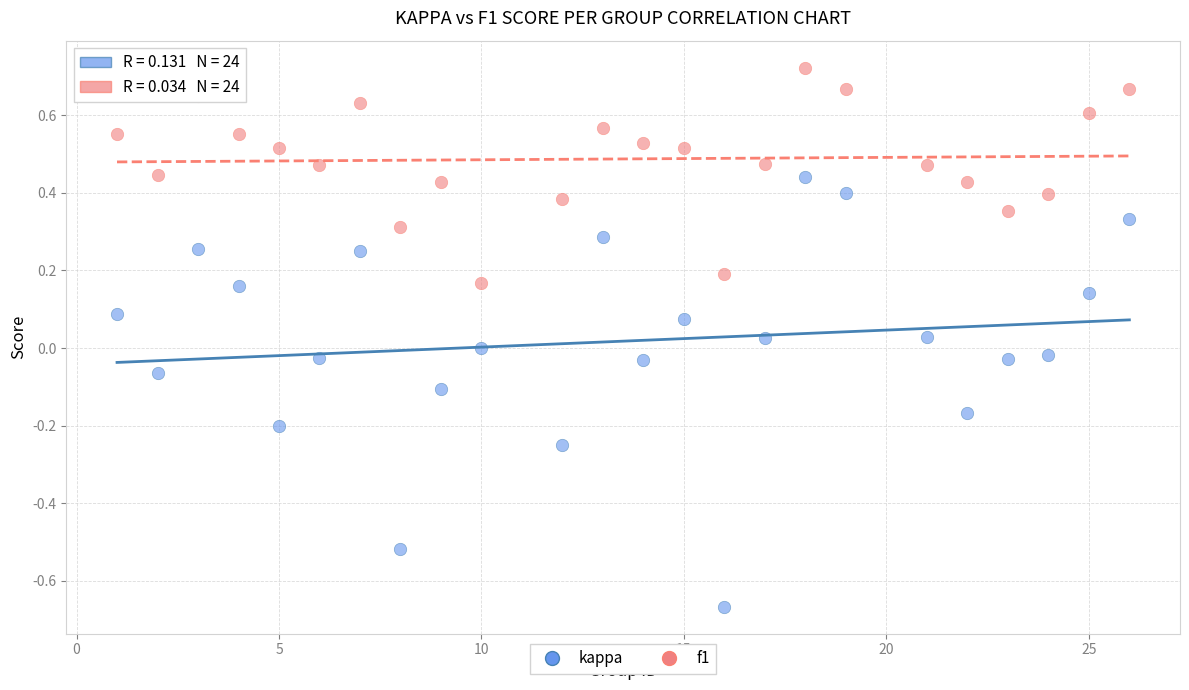

Which series contains the highest Y value?

f1